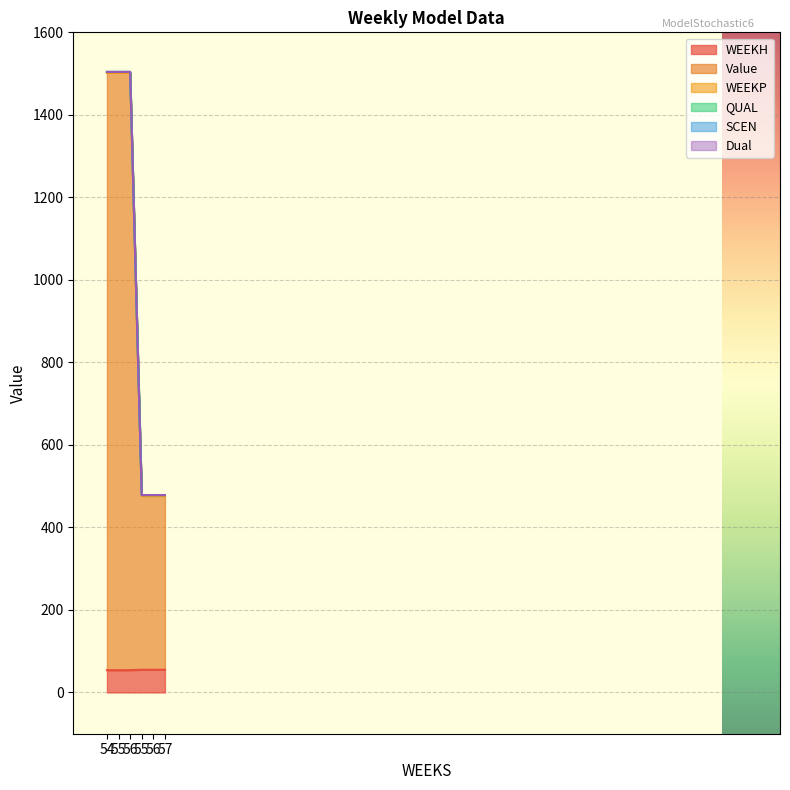

Reading right to left, transcribe all the data shown in this chart.

WEEKH: 55.0	55.0	55.0	54.0	54.0	54.0
Value: 421.5	421.5	421.5	1448.1	1448.1	1448.1
WEEKP: 0.0	0.0	0.0	0.0	0.0	0.0
QUAL: 2.0	2.0	2.0	2.0	2.0	2.0
SCEN: 0.0	0.0	0.0	0.0	0.0	0.0
Dual: 0.0	0.0	0.0	0.0	0.0	0.0